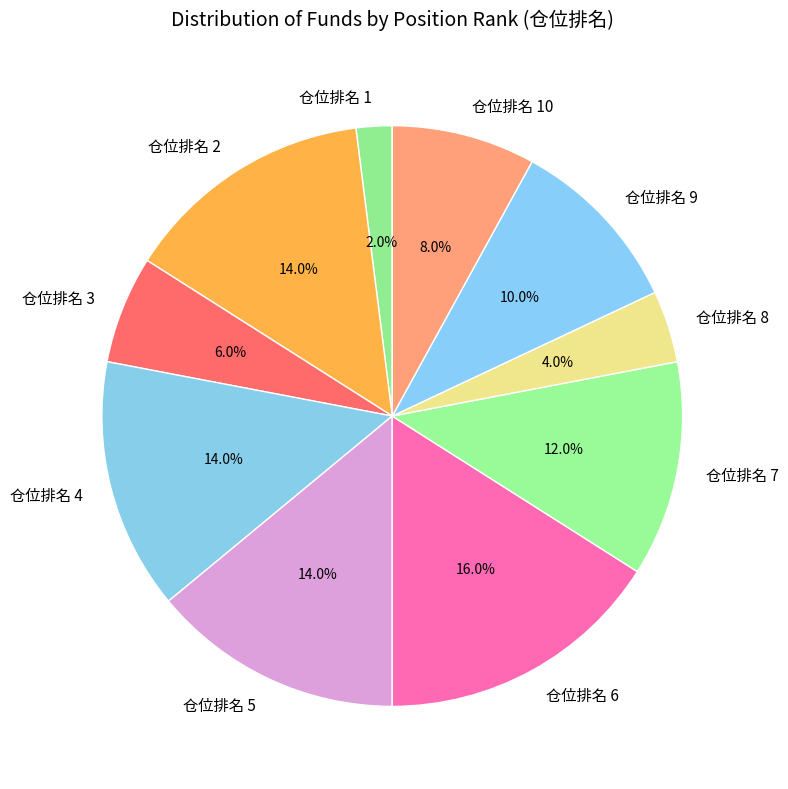

Which slice is the largest?

仓位排名 6